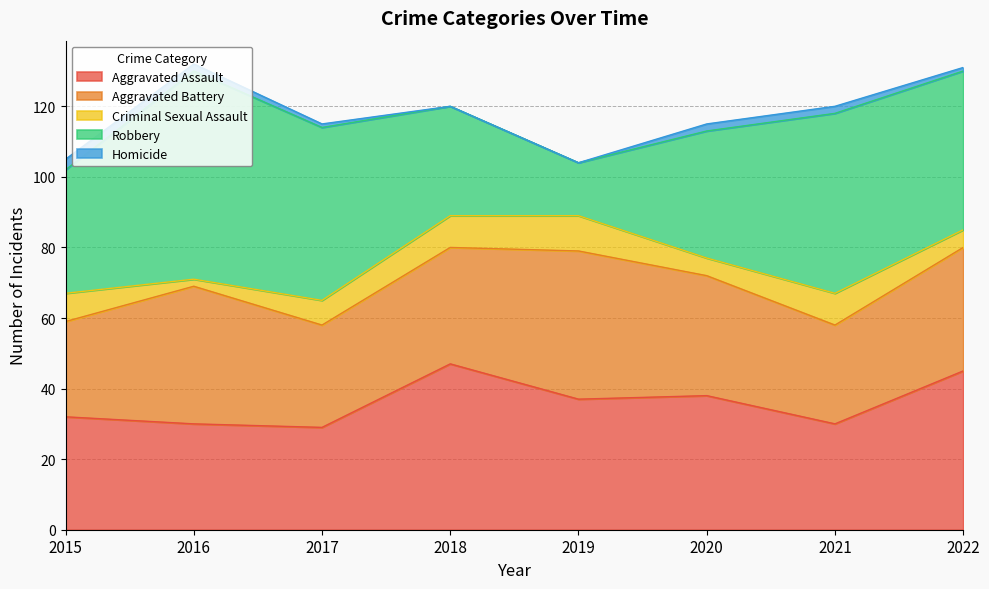

What are all the series names shown in the legend?

Aggravated Assault, Aggravated Battery, Criminal Sexual Assault, Robbery, Homicide